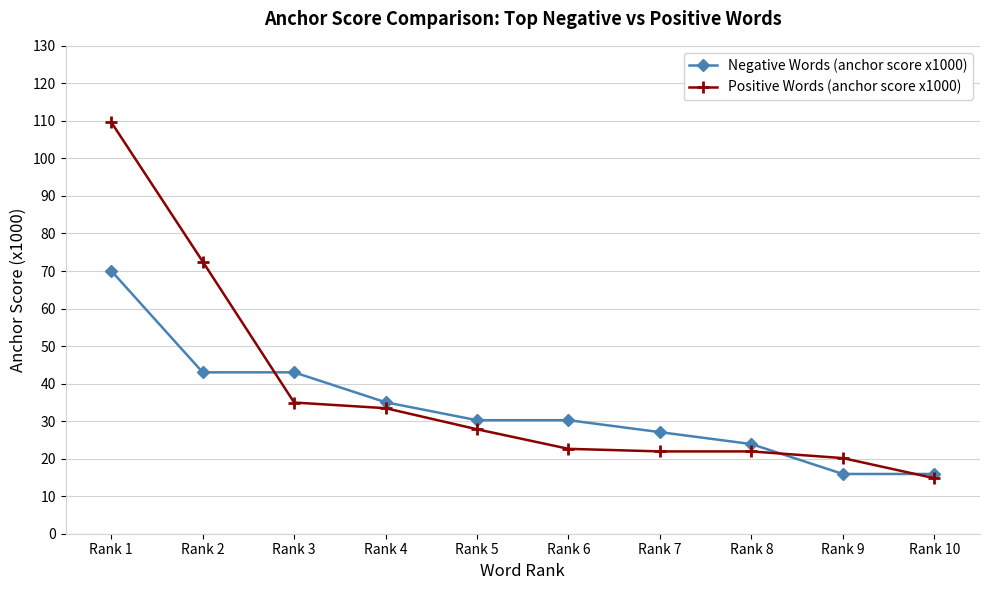

True or false: Negative Words (anchor score x1000) and Positive Words (anchor score x1000) cross at least once.

True